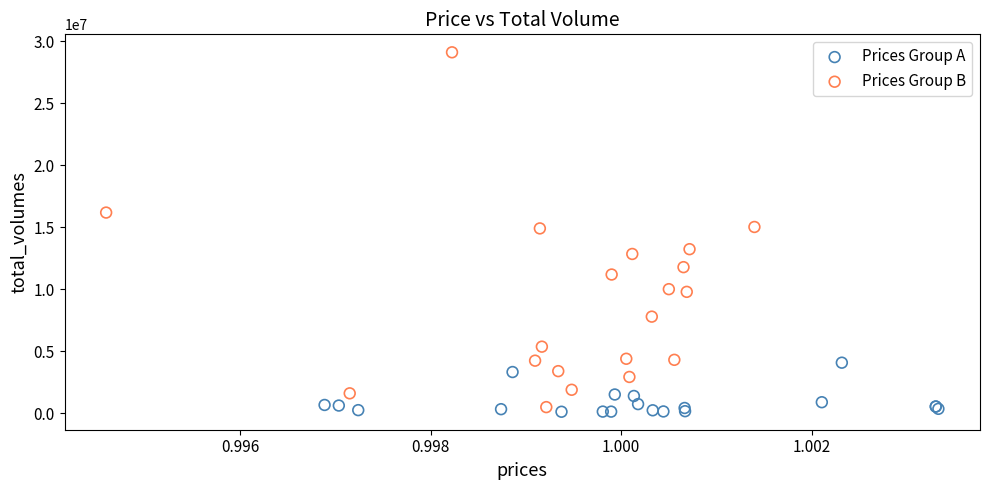

Which series has the widest spread of Y values?

Prices Group B